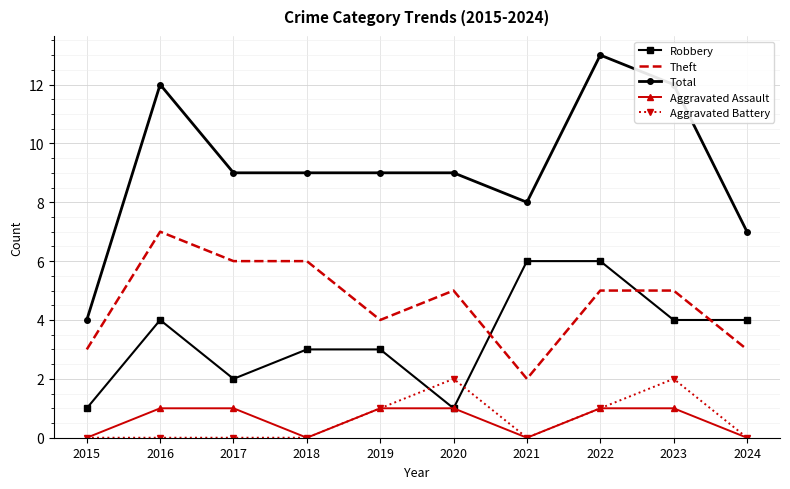

What is the difference between the highest and lowest values at 2017?

9